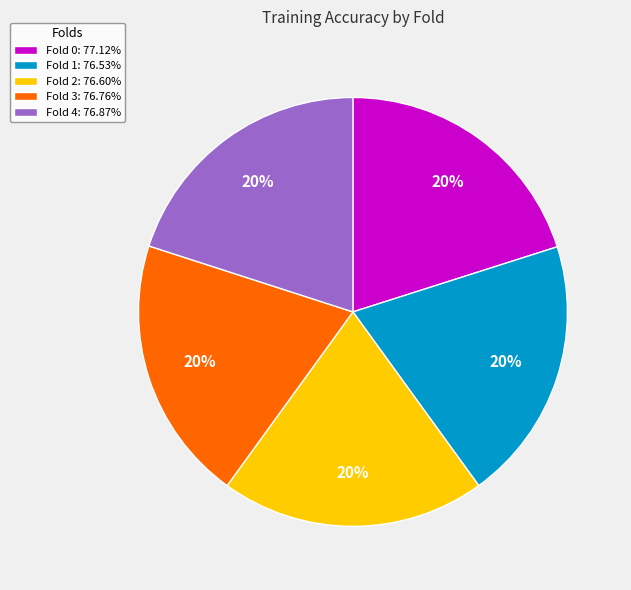

True or false: Fold 1 accounts for 33% of the total.

False